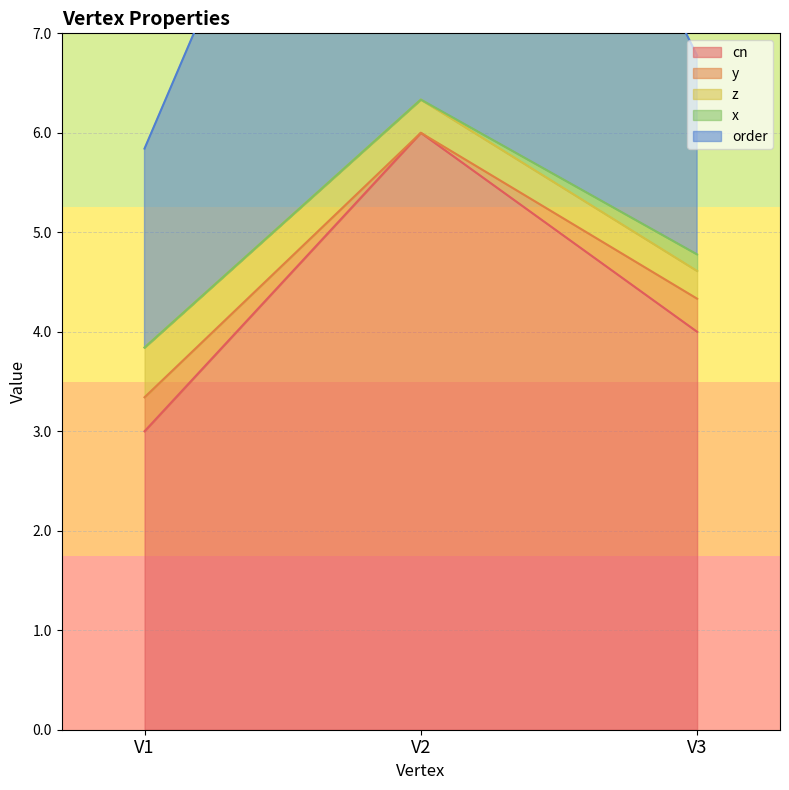

Which has a higher value, V2 or V3?

V2